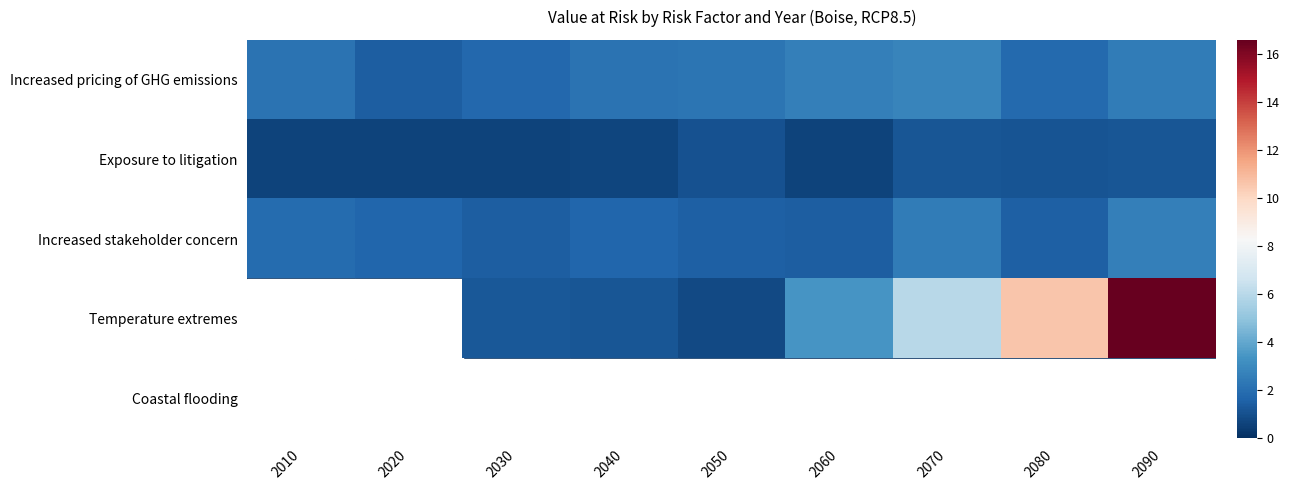

What is the difference between the Exposure to litigation values at 2050 and 2090?

0.1